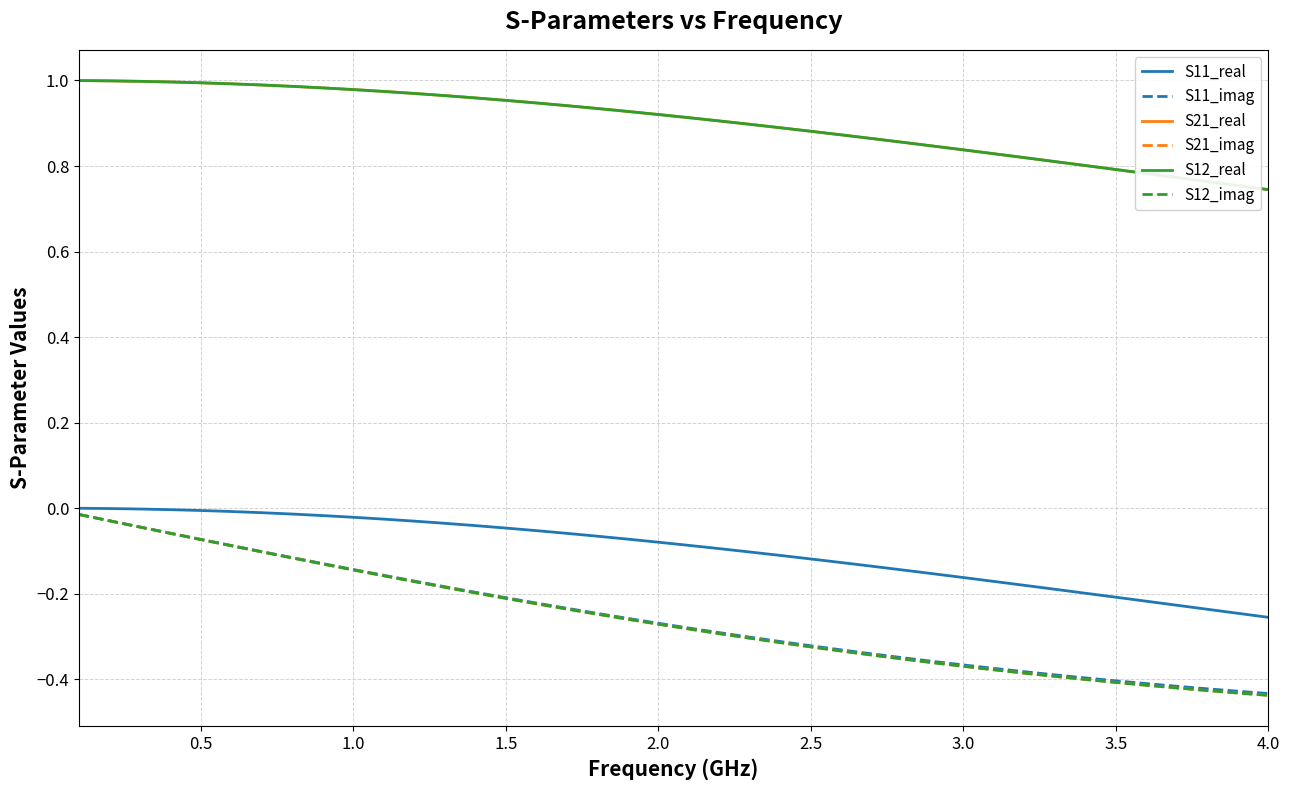

What is the smallest value displayed?

-0.4